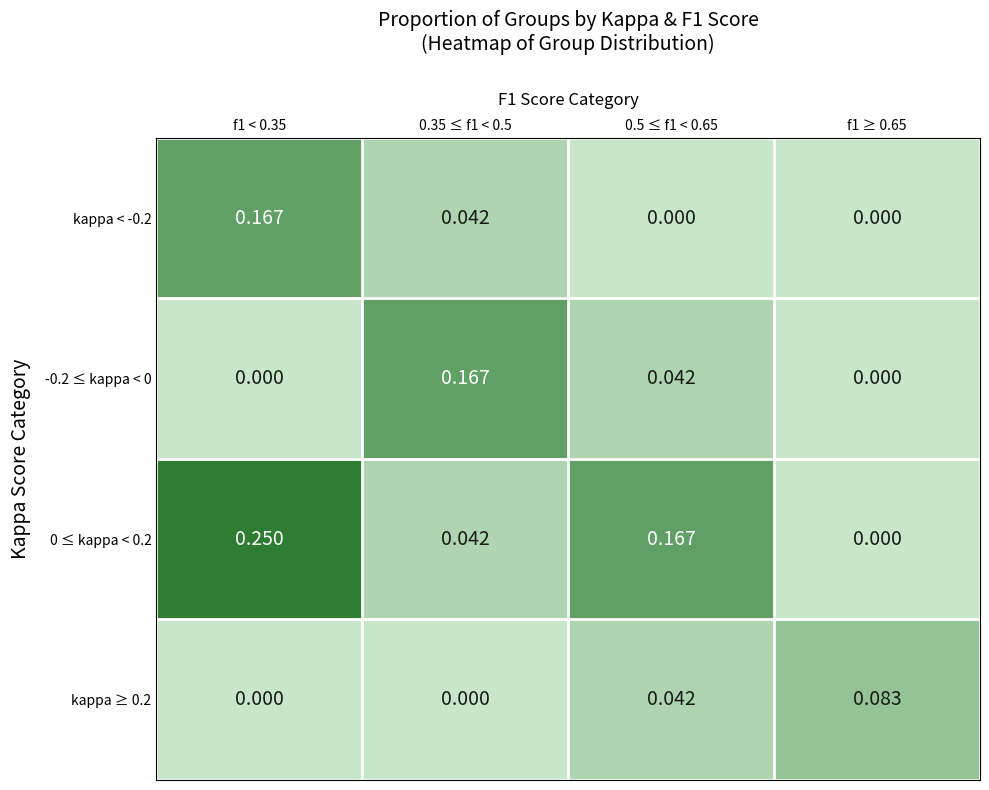

At how many categories does at least one series exceed 0?

4